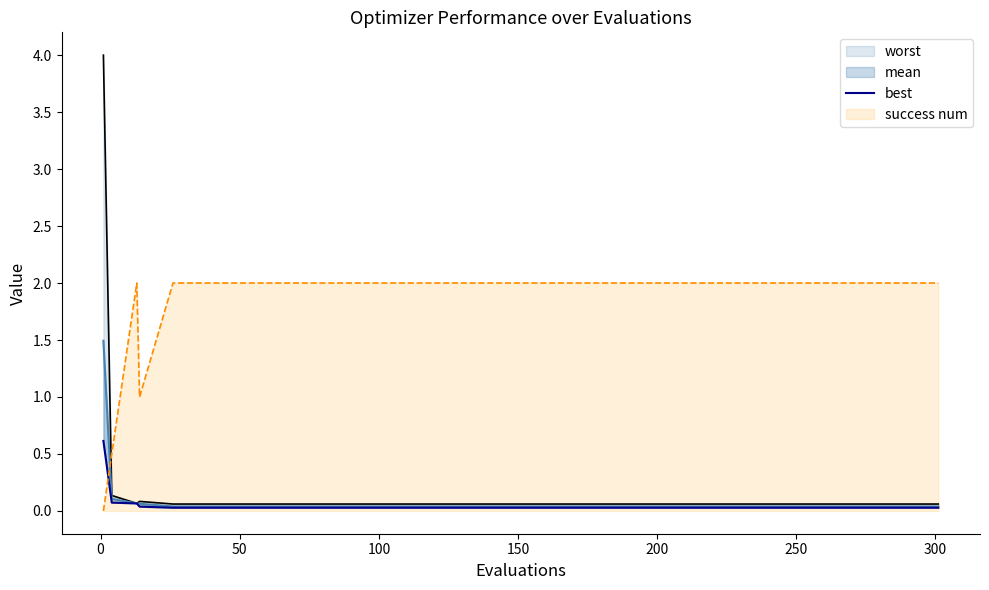

How many lines are shown in the chart?

4